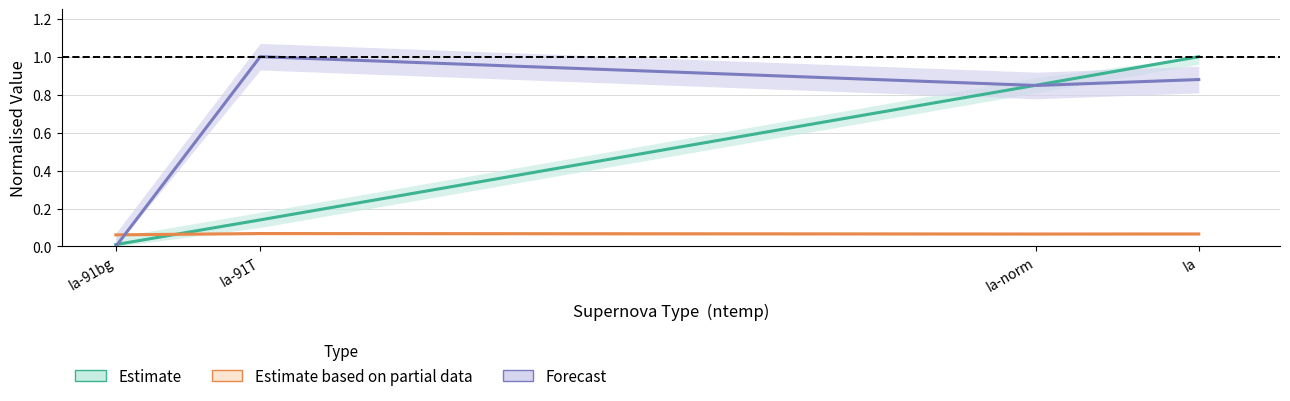

What is the spread (max minus min) of values at Ia-norm?

0.8